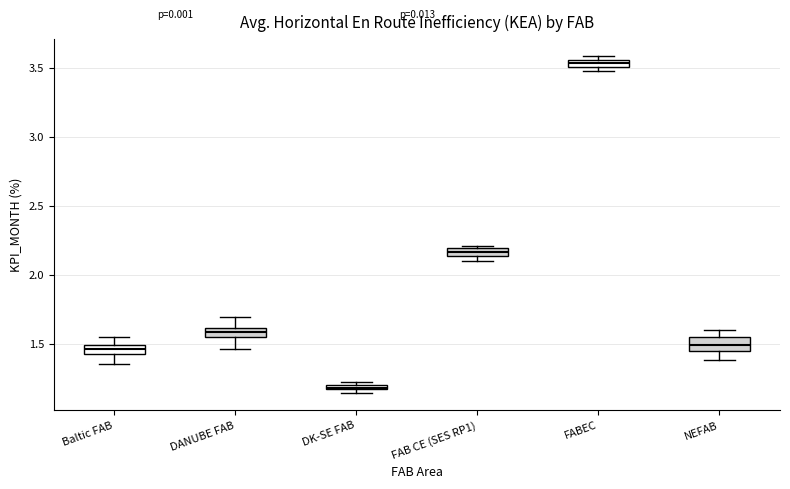

Which box has the highest median line?

FABEC